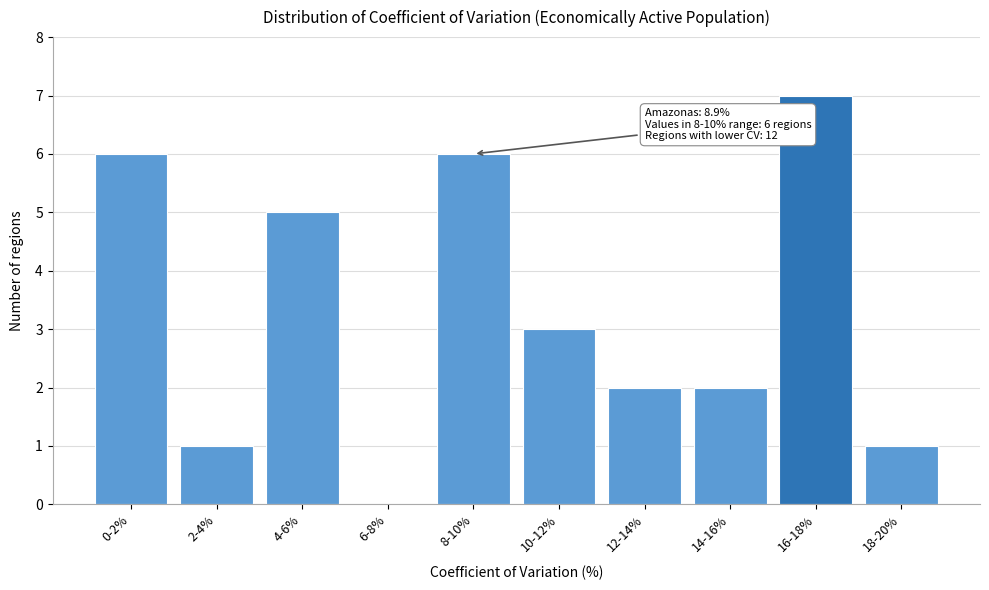

Reading right to left, transcribe all the data shown in this chart.

18-20%=1	16-18%=7	14-16%=2	12-14%=2	10-12%=3	8-10%=6	6-8%=0	4-6%=5	2-4%=1	0-2%=6